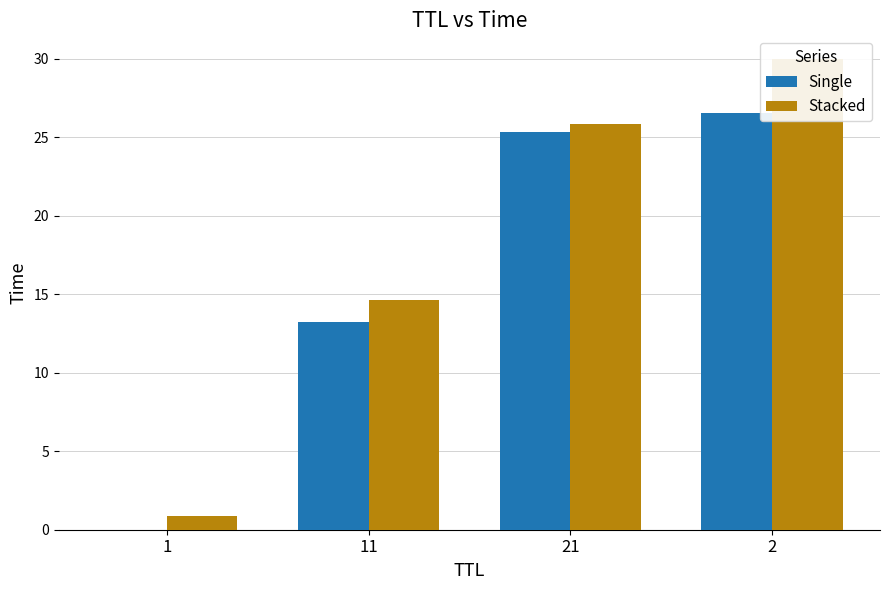

Is it true that Stacked equals 17.0 at 2?

False